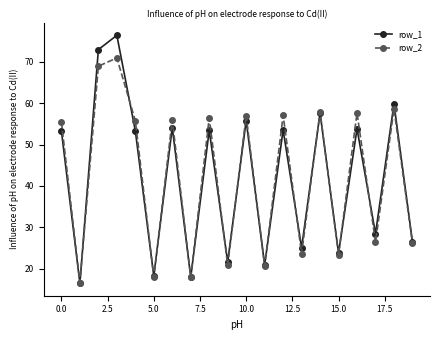

Is this an area chart (filled region under the line)?

No